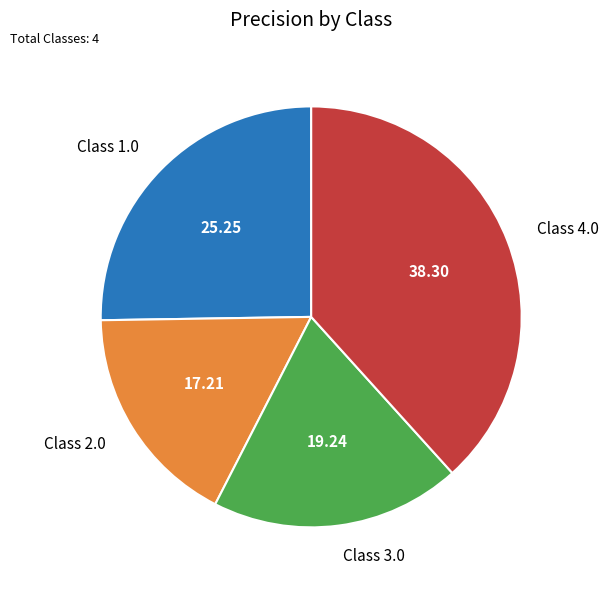

Do Class 4.0 and Class 3.0 together represent more than half of the pie?

Yes